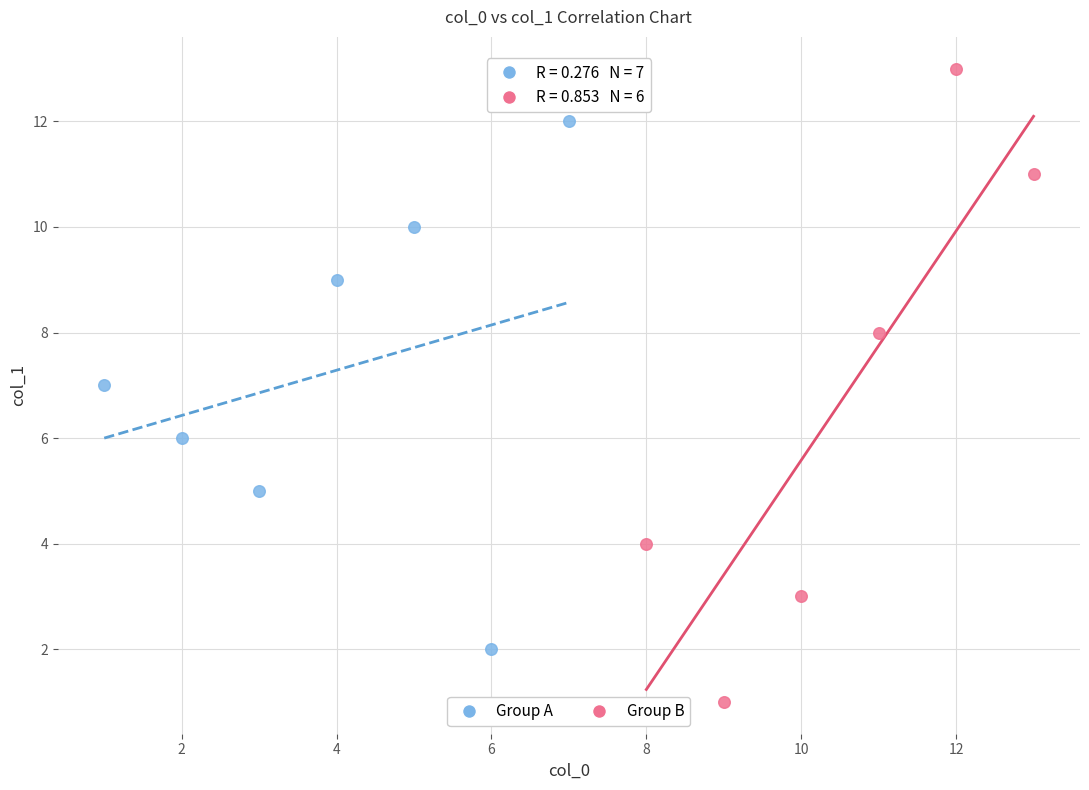

Which series has the widest spread of Y values?

Group B